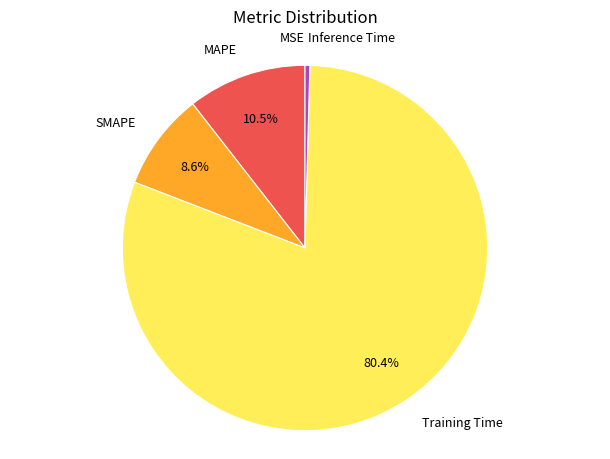

Is there any slice that represents more than half of the pie?

Yes